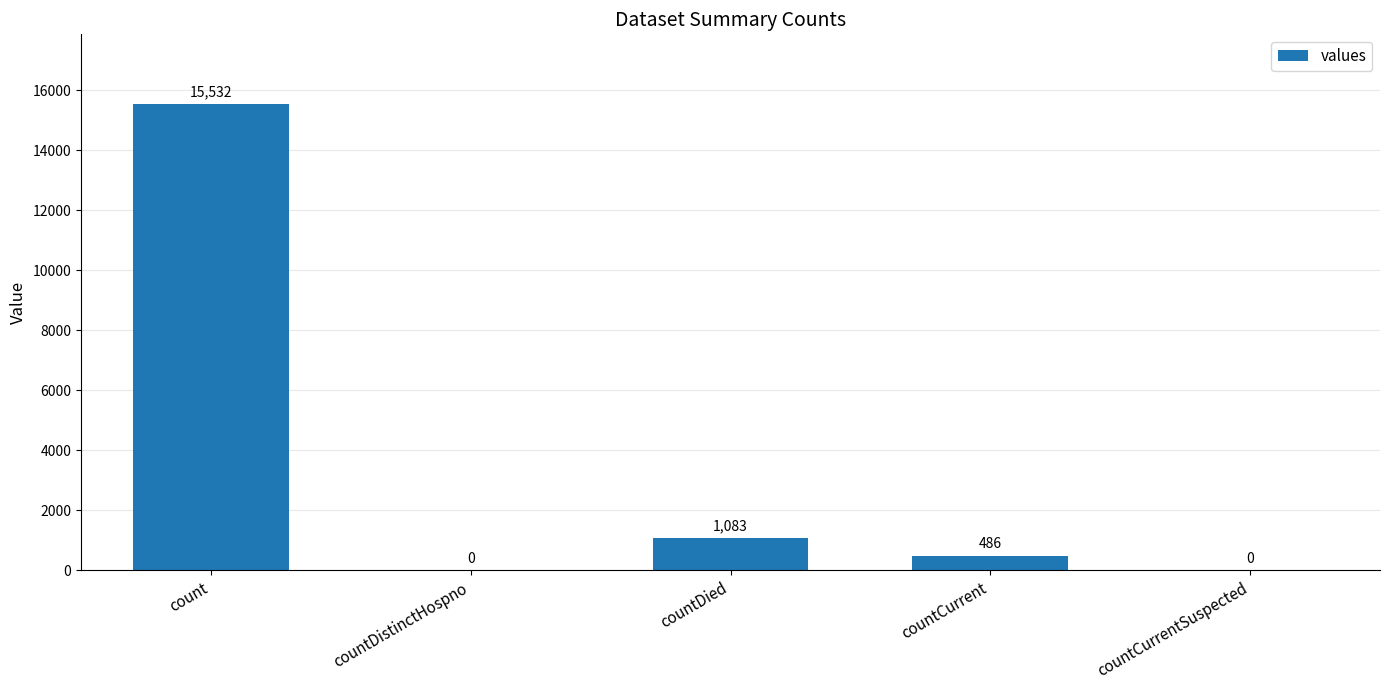

What is the greatest value displayed?

15532